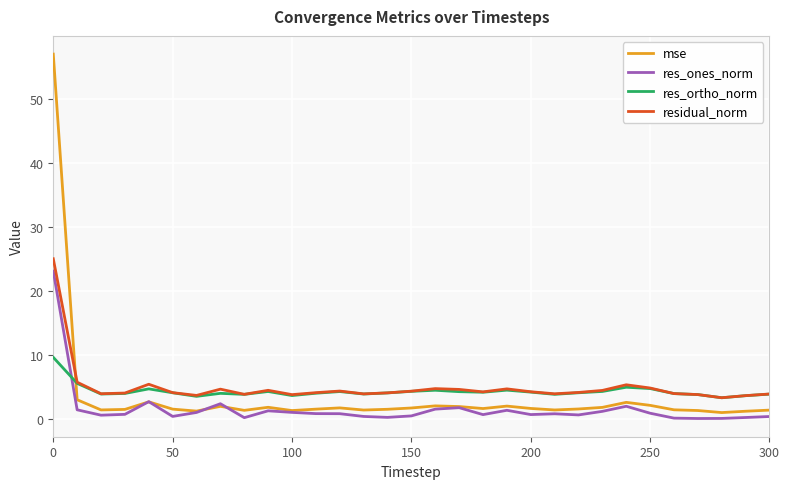

What is the highest value of the res_ones_norm series?

23.1